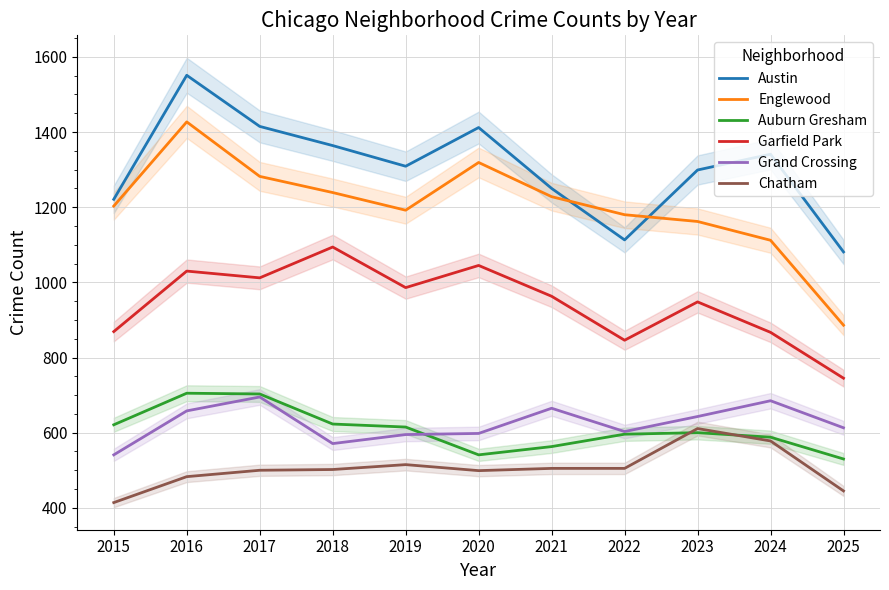

At how many categories does at least one series exceed 450?

11